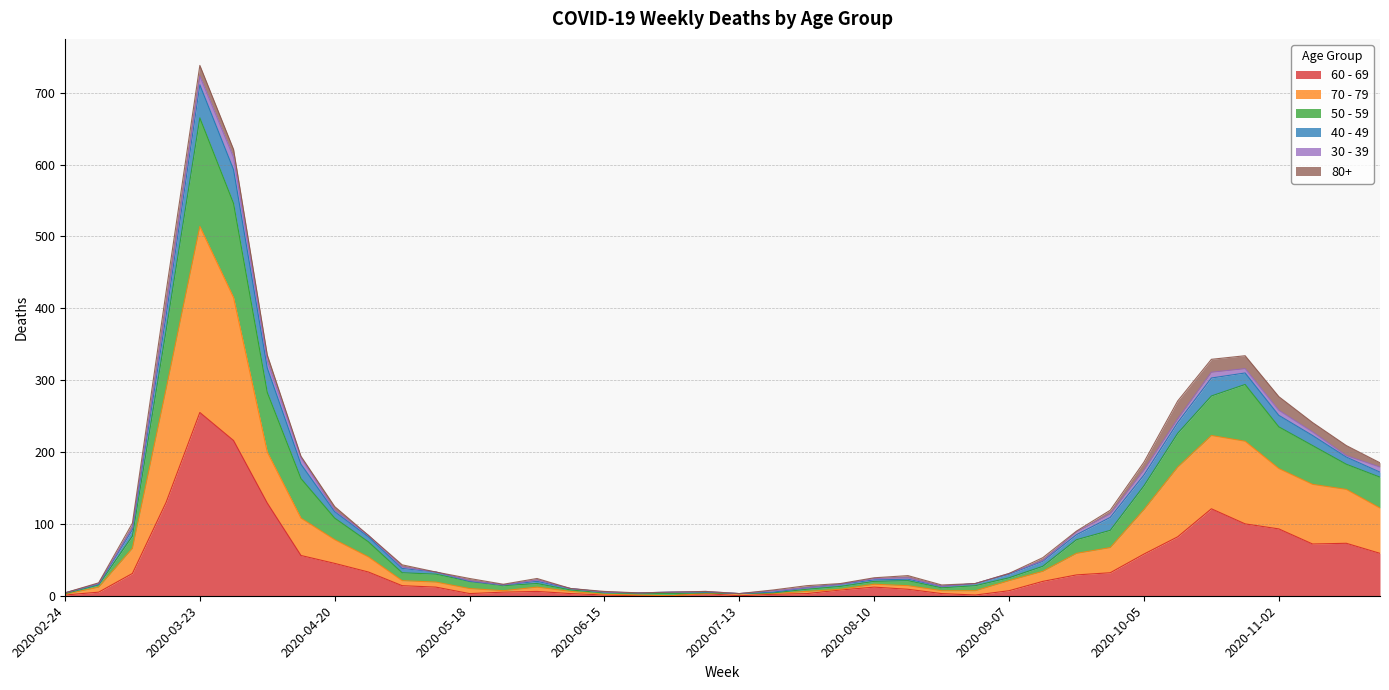

At which label does 60 - 69 reach its peak?

2020-03-23